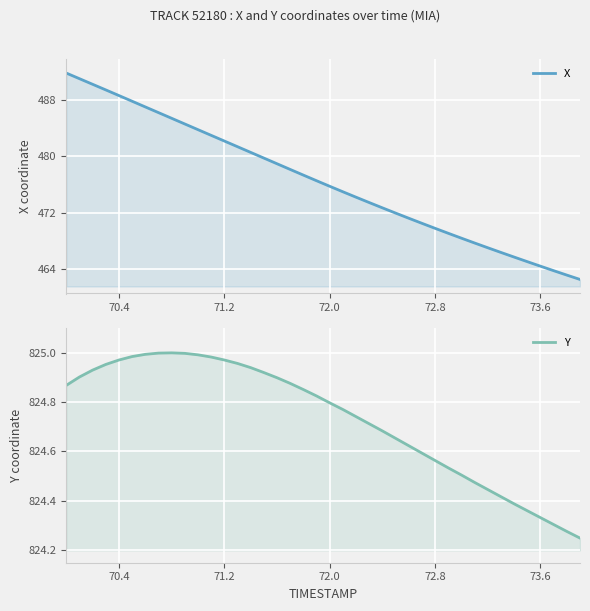

How many values in the X series are below 476?

20